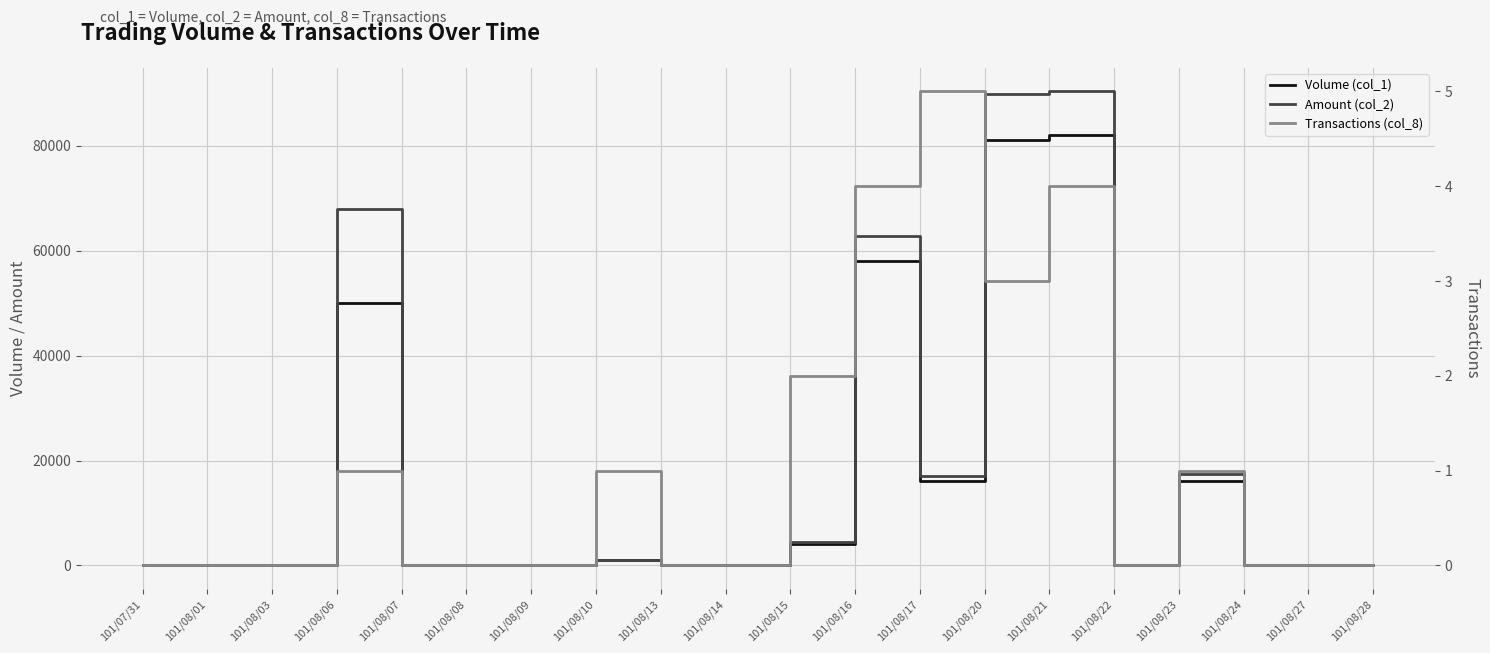

What are all the series names shown in the legend?

Volume (col_1), Amount (col_2), Transactions (col_8)